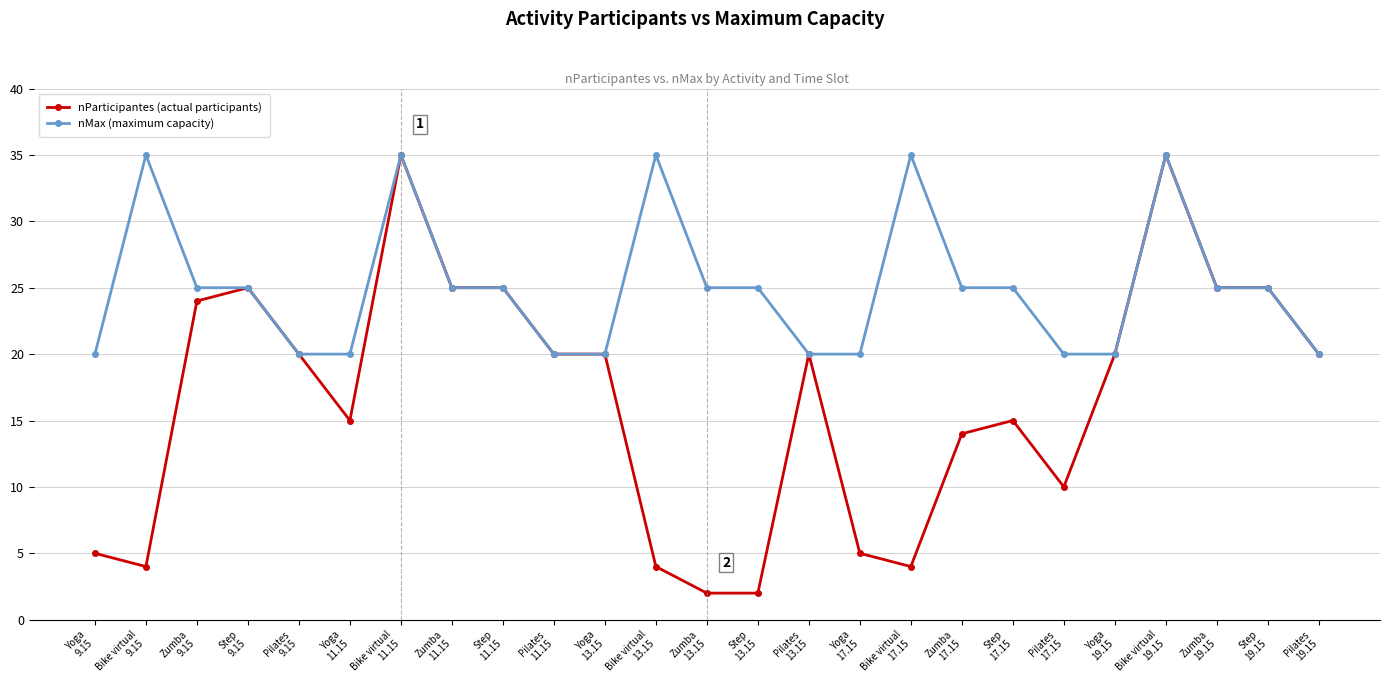

Count the number of data series in this chart.

2